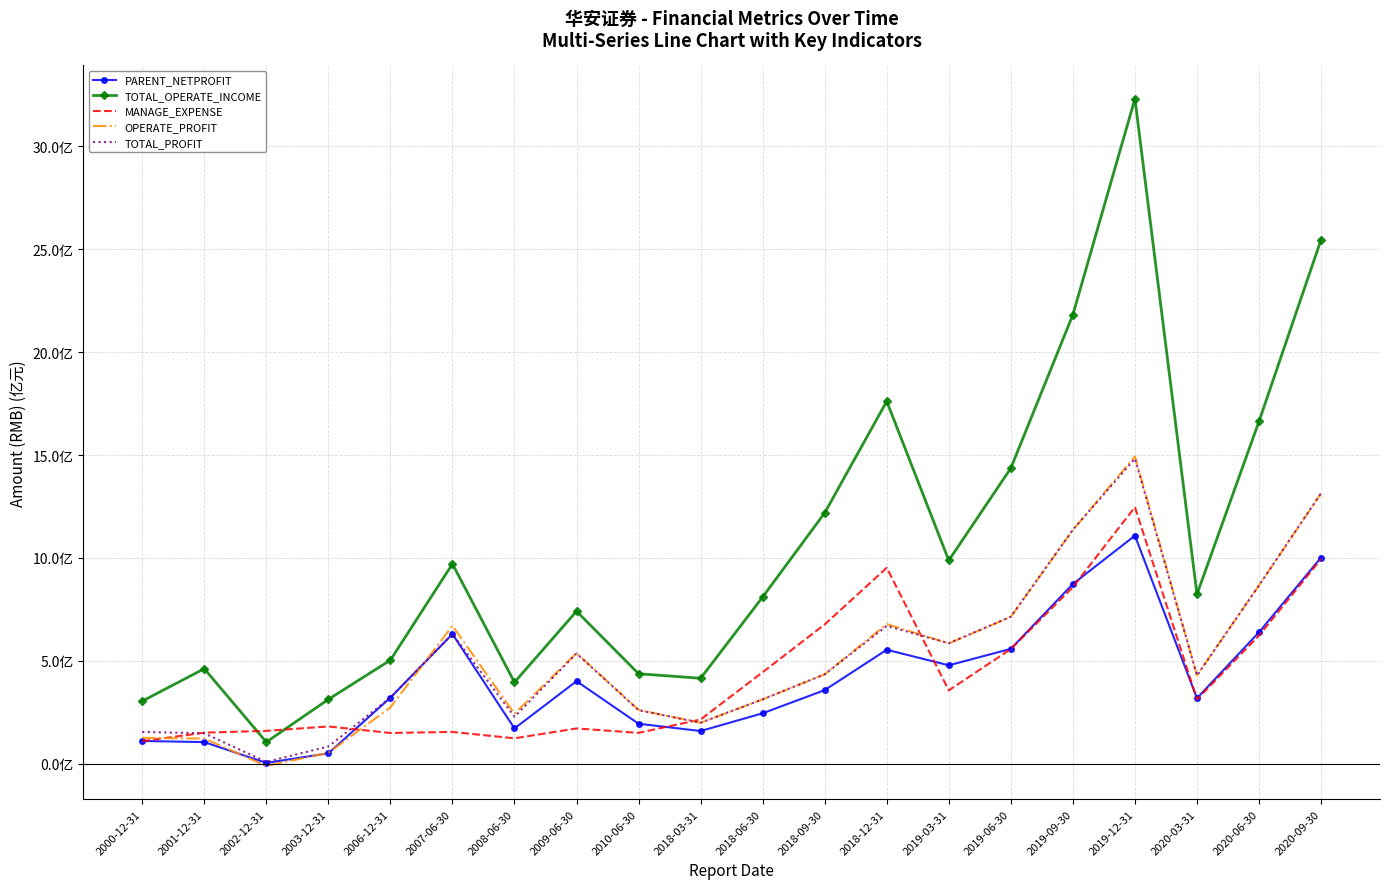

What value does the TOTAL_OPERATE_INCOME series have at 2019-06-30?

1436476498.6